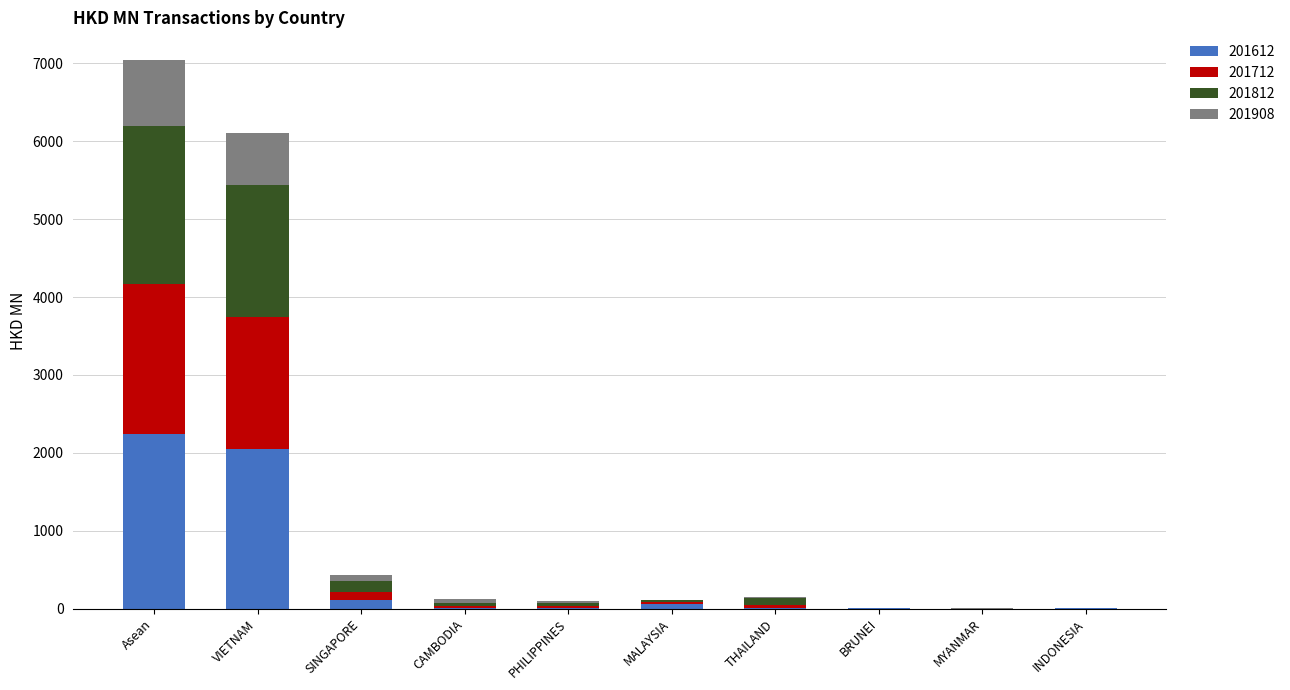

What is the maximum value for 201612?

2248.7